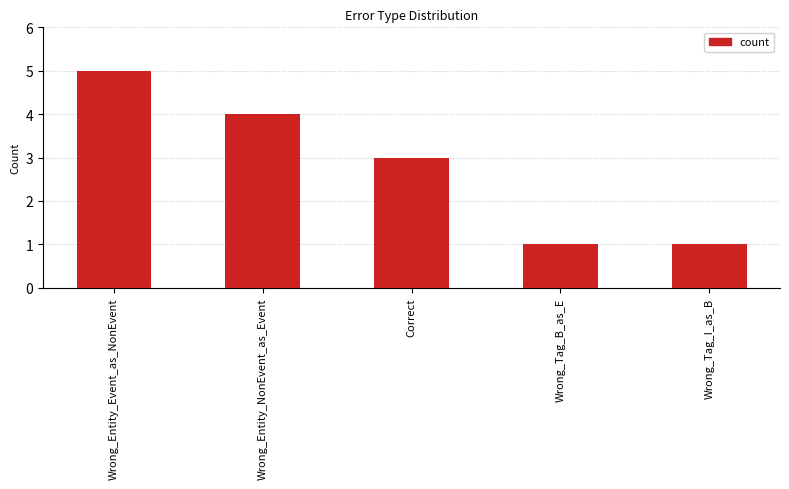

How many bars are there in total?

5